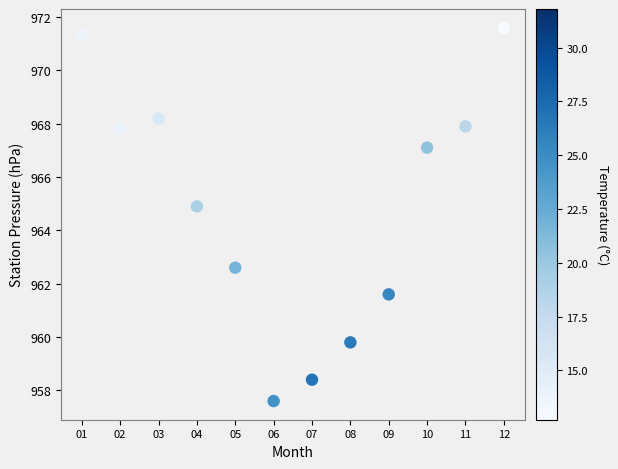

What is the range of X values (max minus min)?

11.0